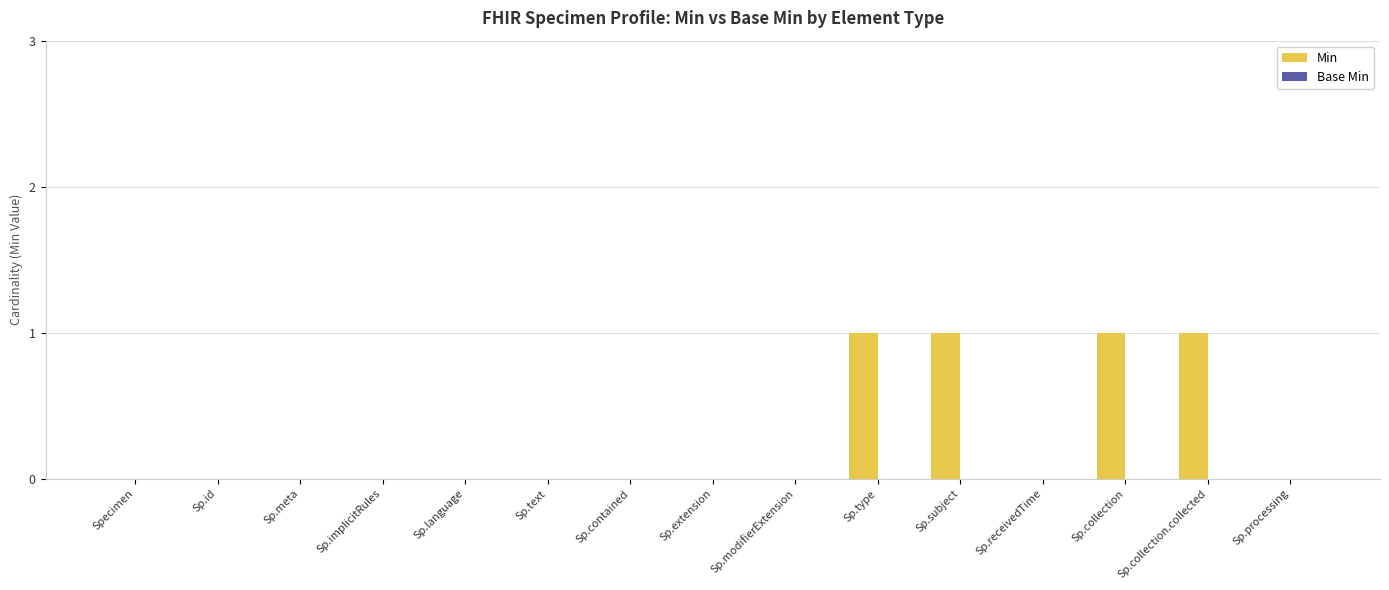

How many series are shown in this chart?

1